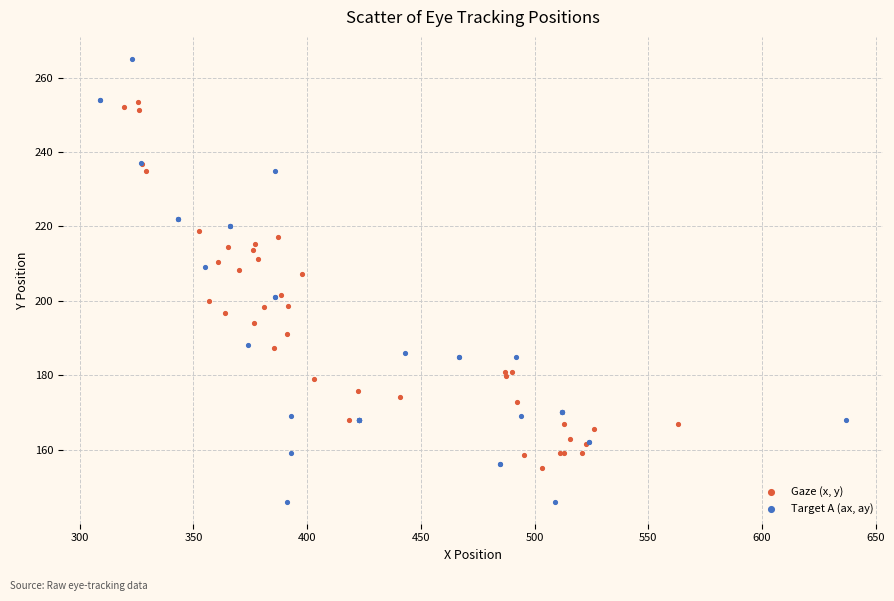

Which series has the widest spread of Y values?

Target A (ax, ay)